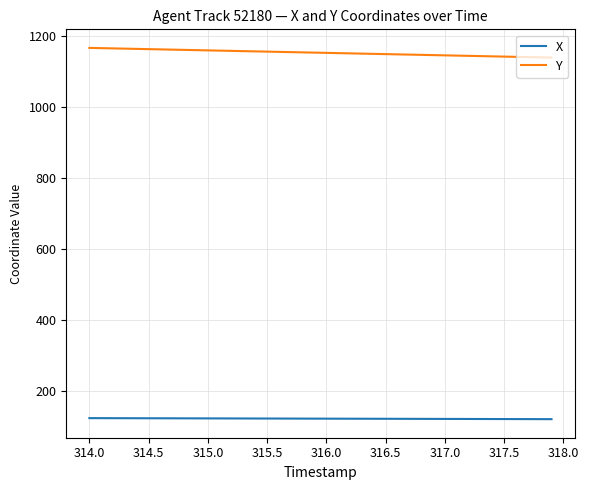

What is the maximum value shown in the chart?

1165.8